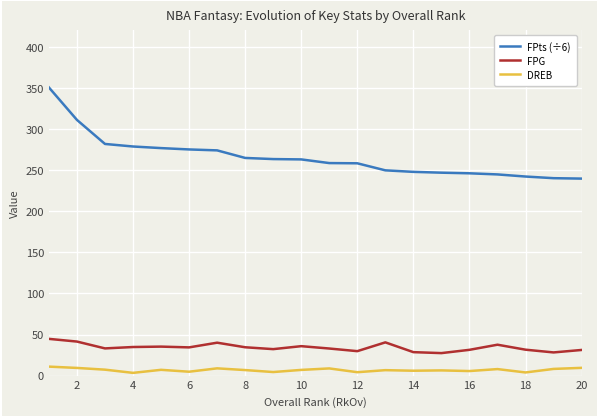

Which series has the largest total across all categories?

FPts (÷6)